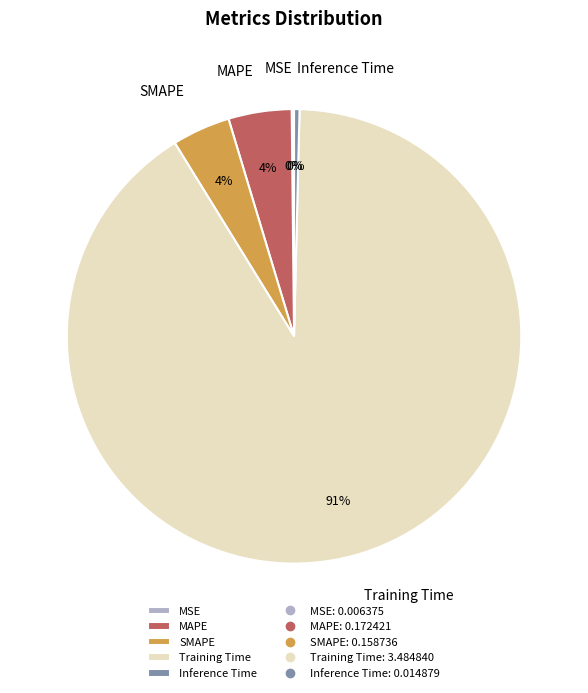

Is the sum of MAPE and Inference Time greater than half?

No